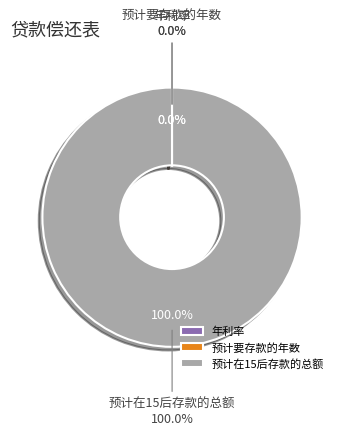

Does any single category account for the majority?

Yes